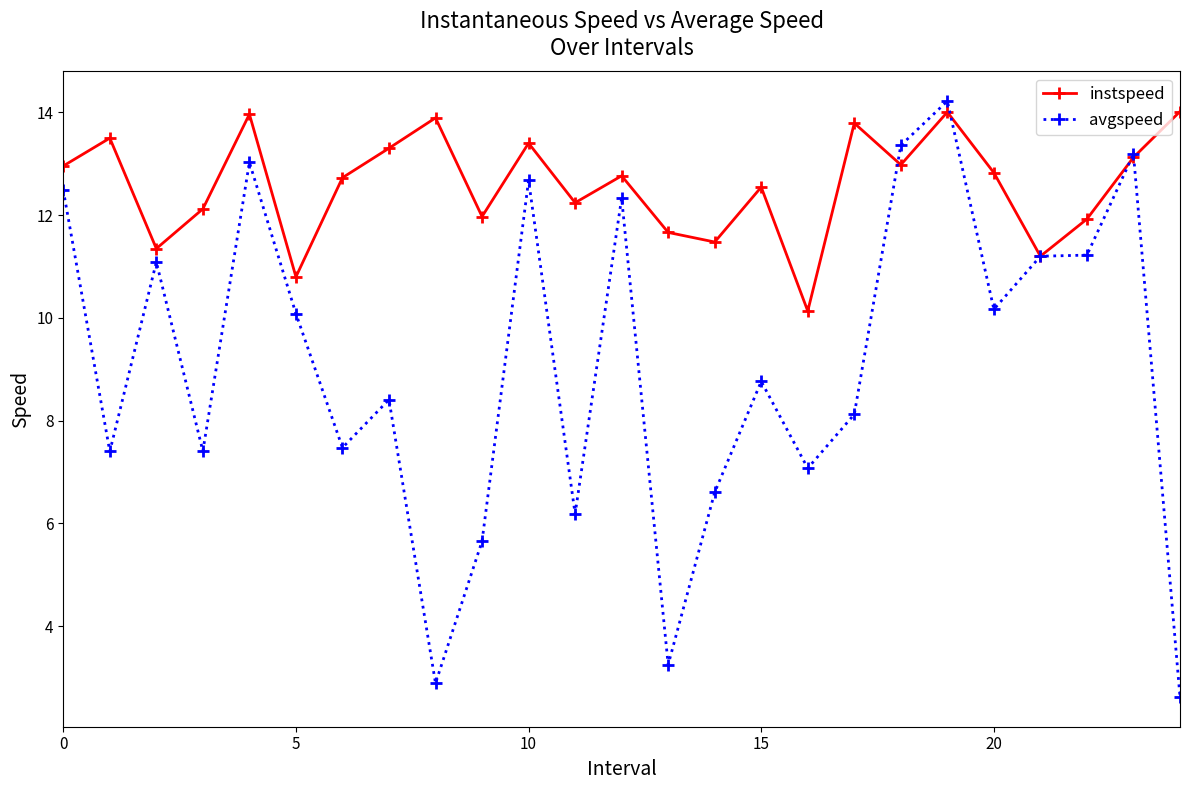

In instspeed, how many points are higher than both neighbors (excluding endpoints)?

8